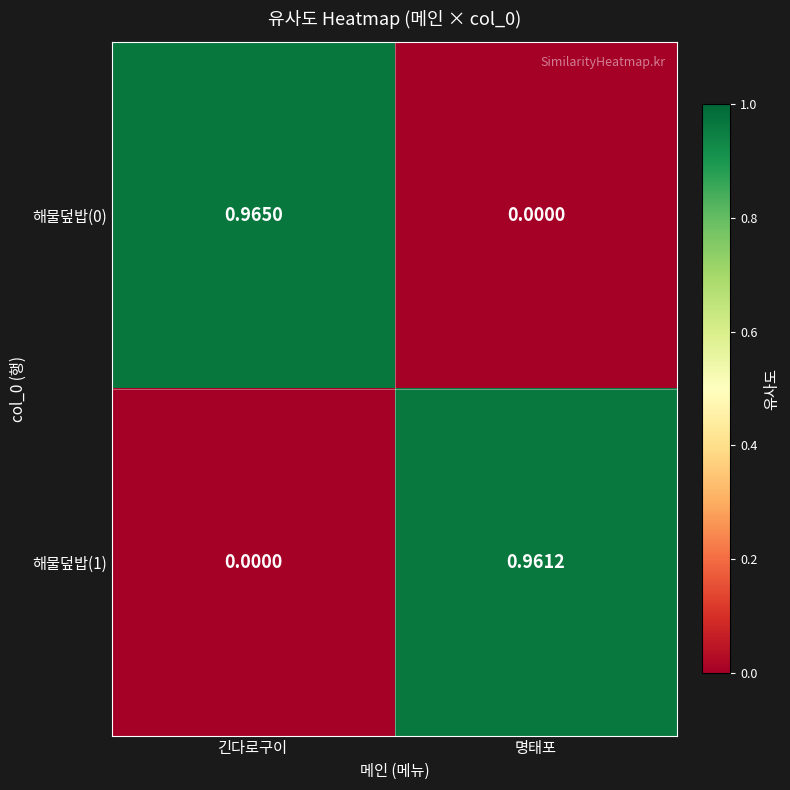

At which category is the sum across all series the highest?

긴다로구이